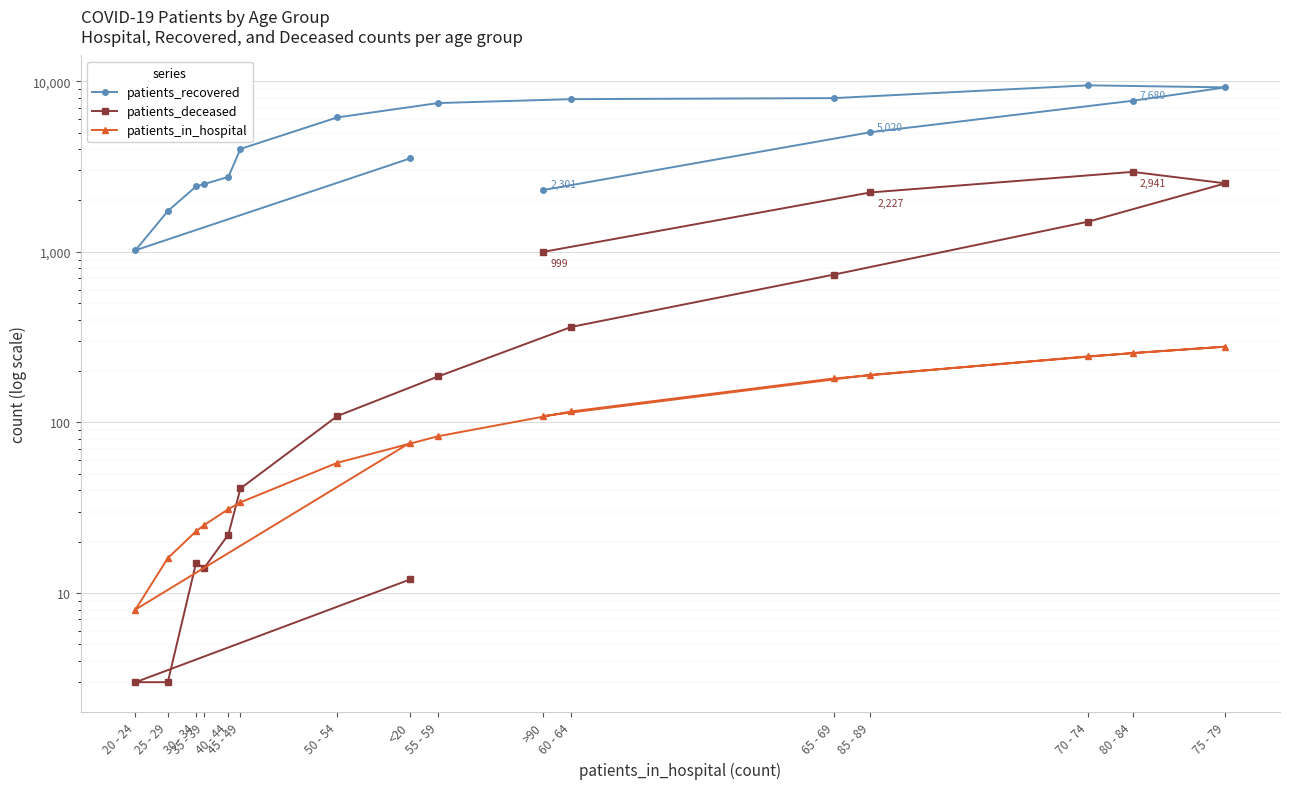

In patients_deceased, how many points are lower than both neighbors (excluding endpoints)?

1